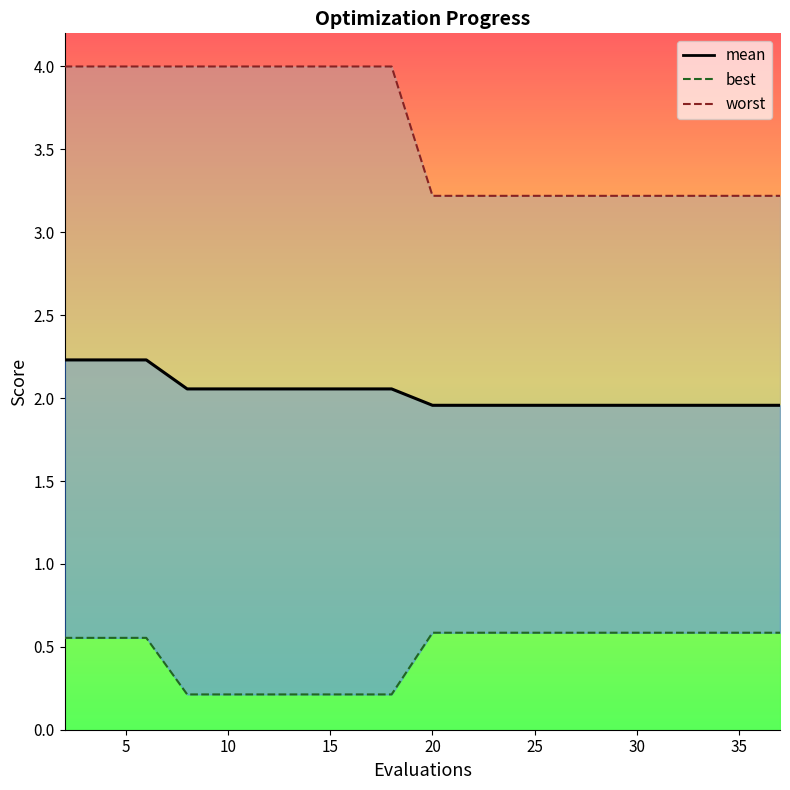

What is the sum of all values?

8.8